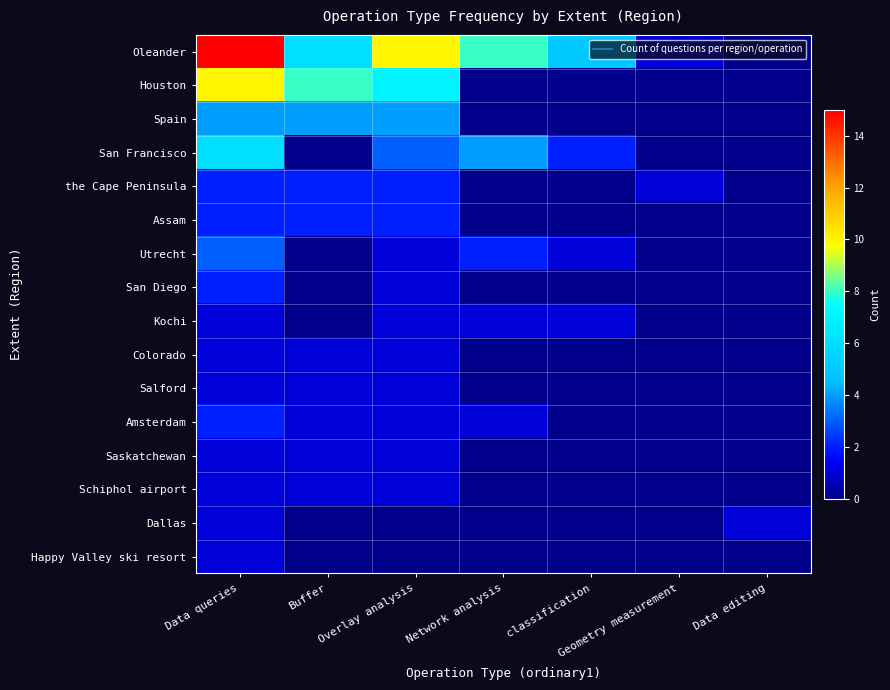

What is the maximum value shown in the chart?

15